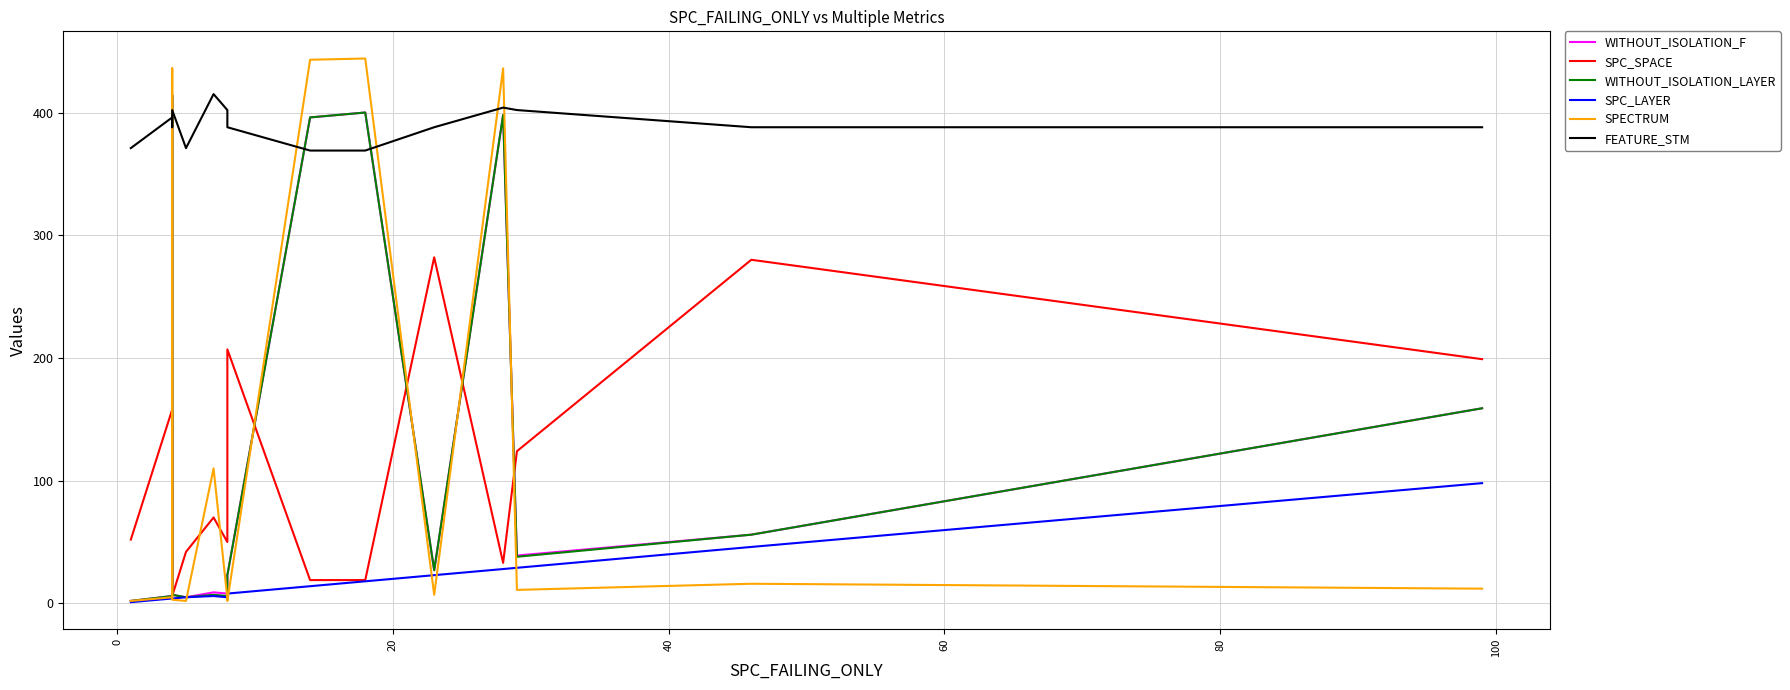

How many intersections are there between WITHOUT_ISOLATION_F and FEATURE_STM?

4